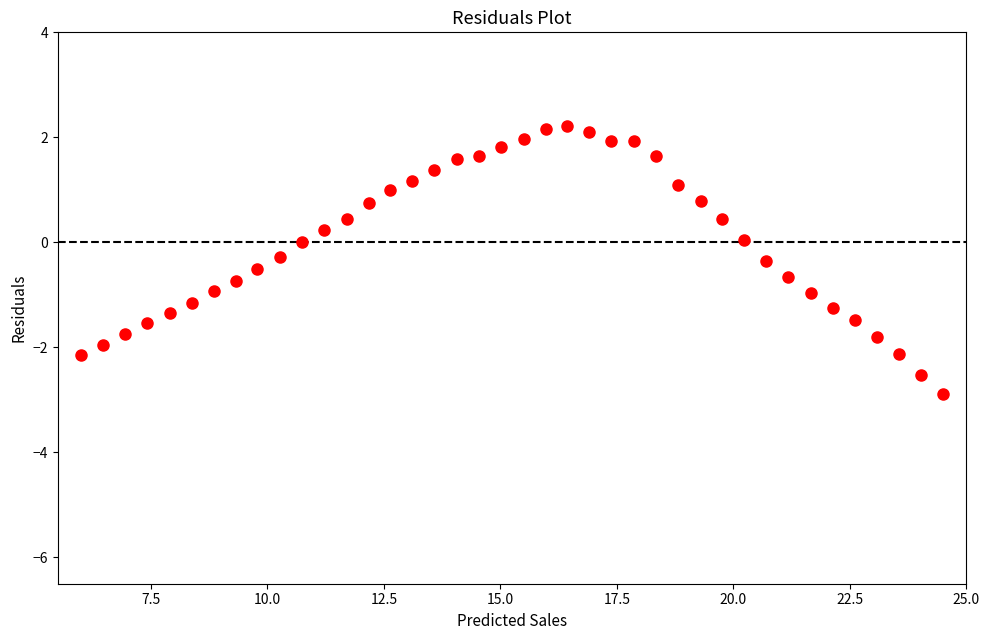

What is the range of X values (max minus min)?

18.5